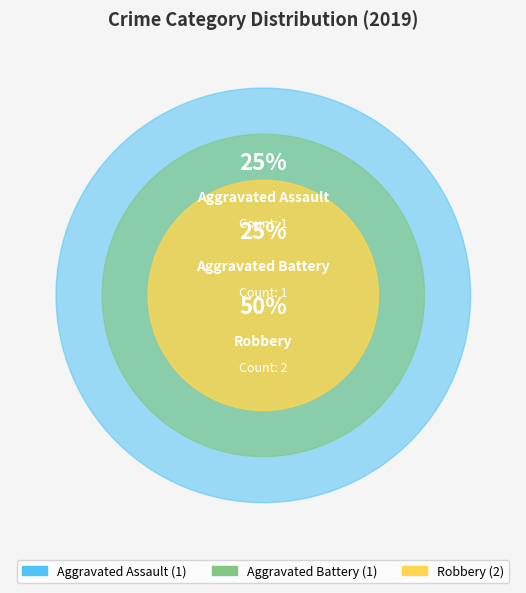

Which category has the smallest portion of the pie?

Aggravated Assault